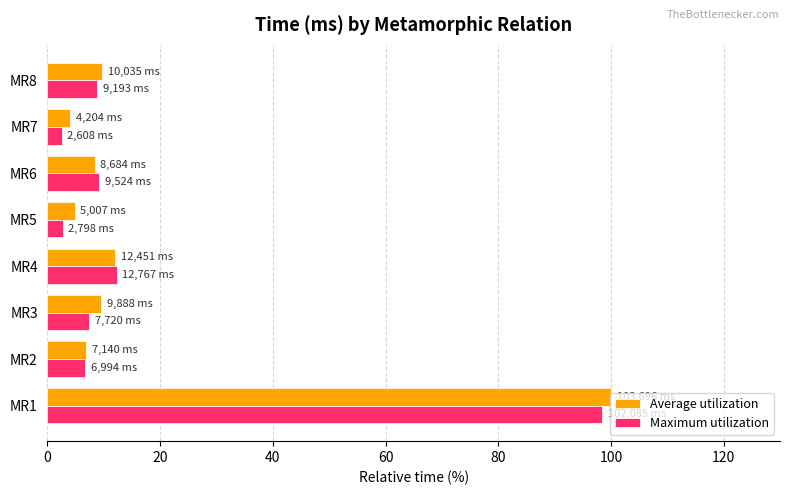

At how many categories does at least one series exceed 97?

1